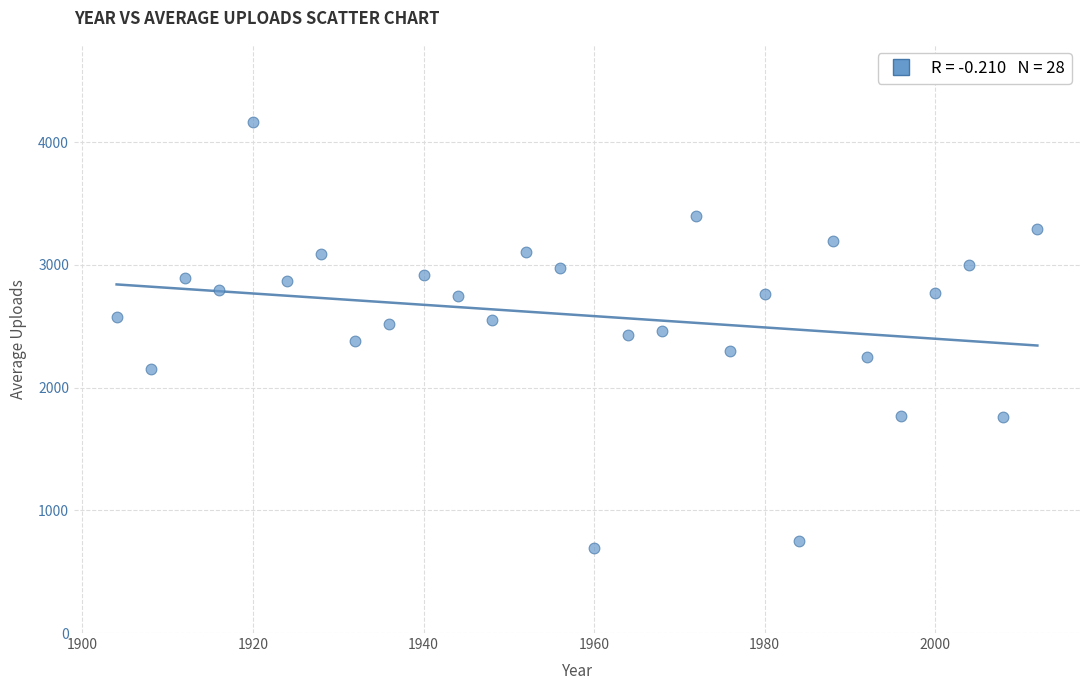

What is the range of Y values (max minus min)?

3478.0